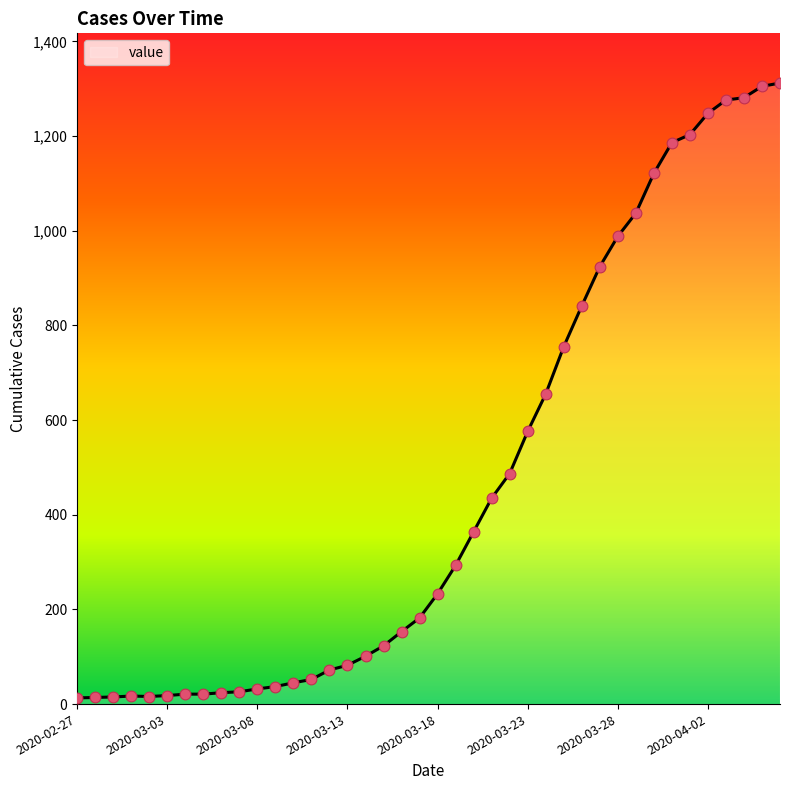

What is the difference between the maximum and minimum values?

1299